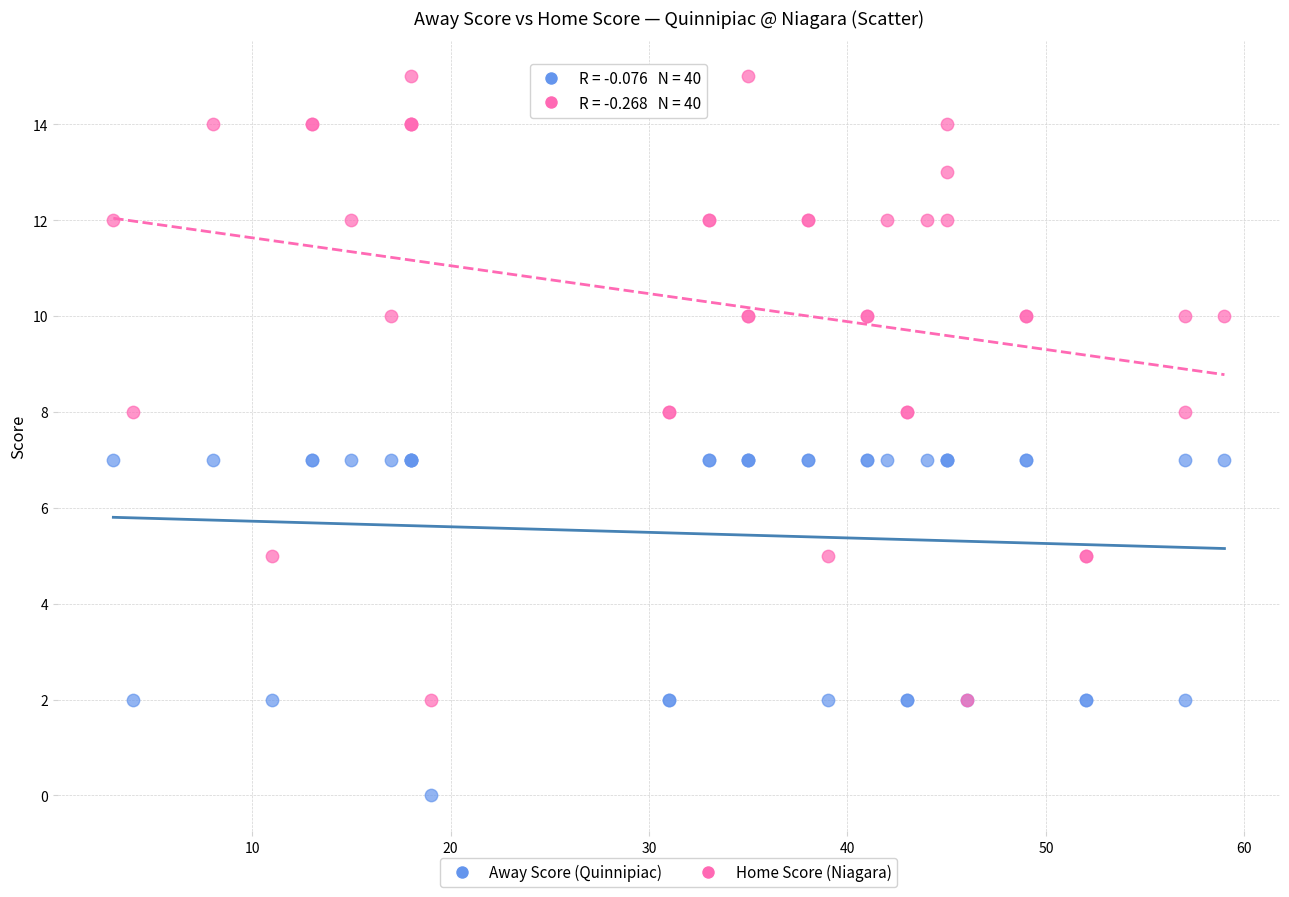

Which series contains the lowest Y value?

Away Score (Quinnipiac)